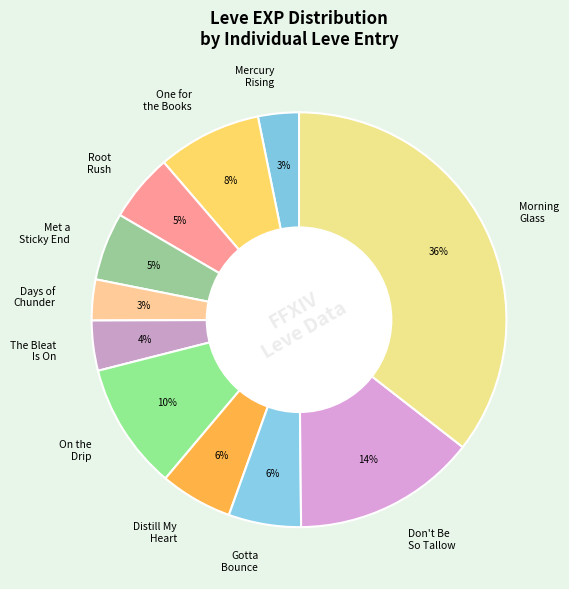

To the nearest percent, what percentage of the pie is Gotta Bounce?

6%